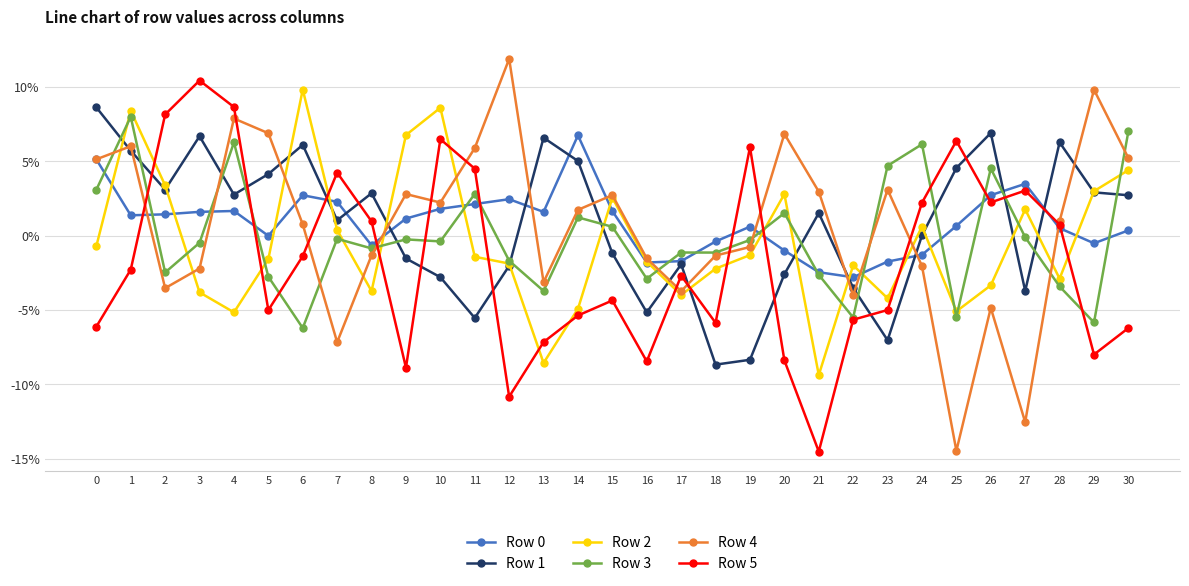

In Row 1, how many points are lower than both neighbors (excluding endpoints)?

8